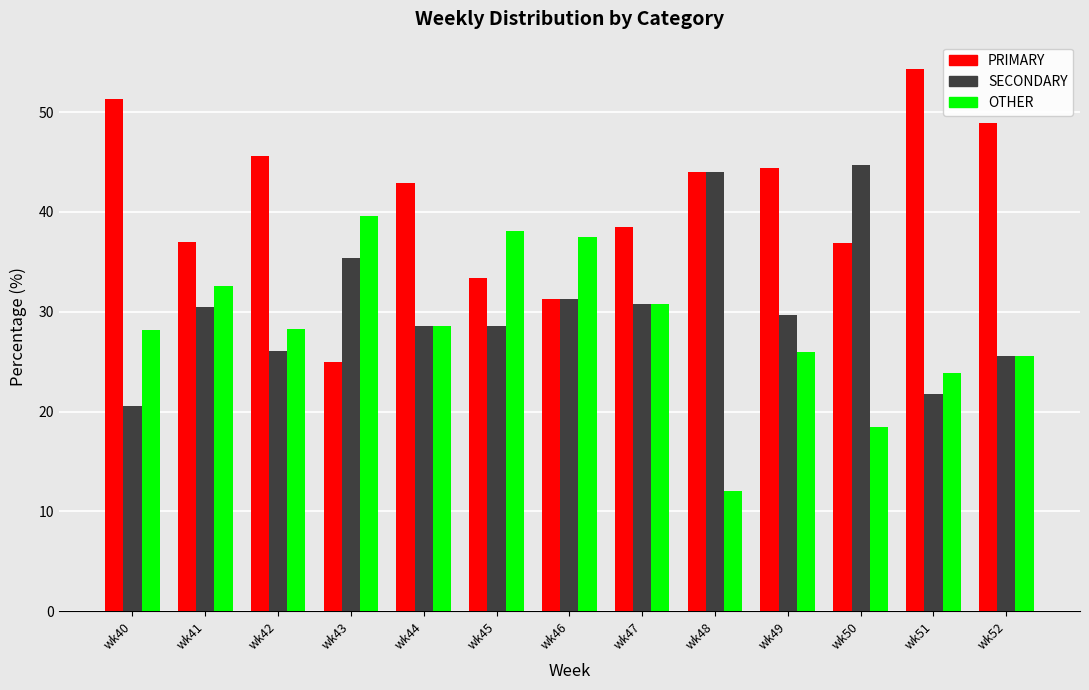

Where does the SECONDARY series first go above 29?

wk41